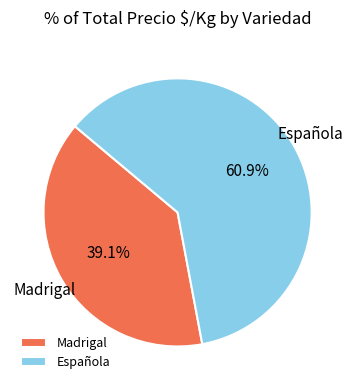

Is there a majority slice in this chart?

Yes